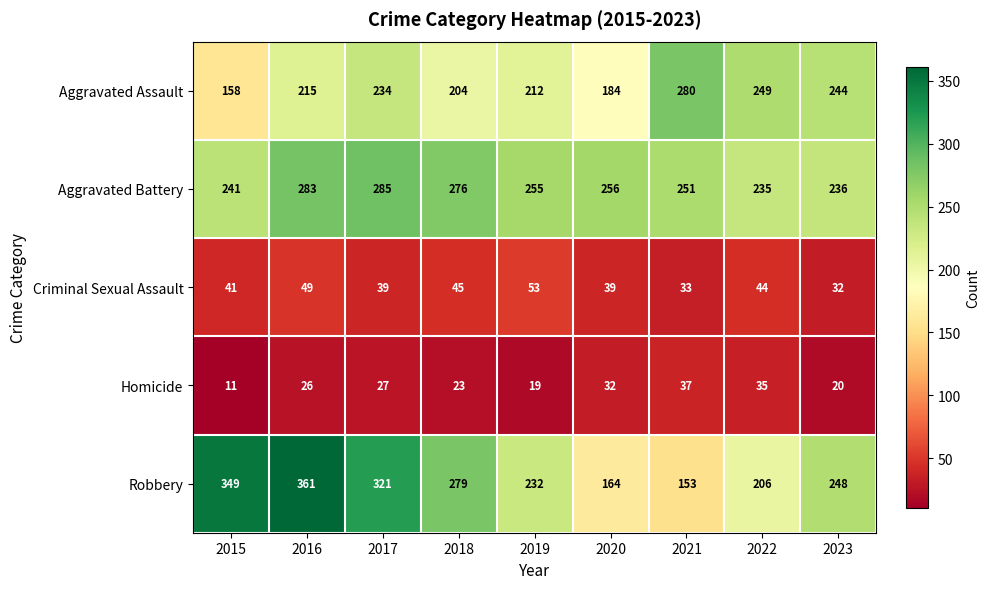

Which series changed the most between 2021 and 2023?

Robbery